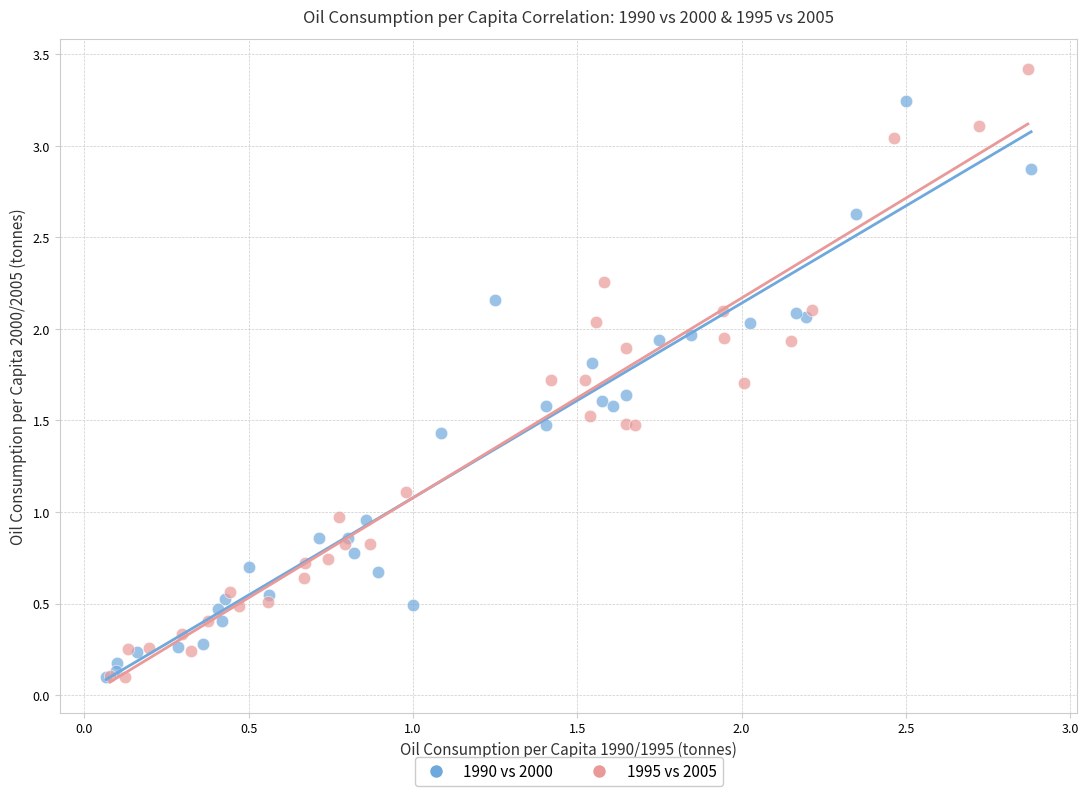

Which series has the widest spread of Y values?

1995 vs 2005